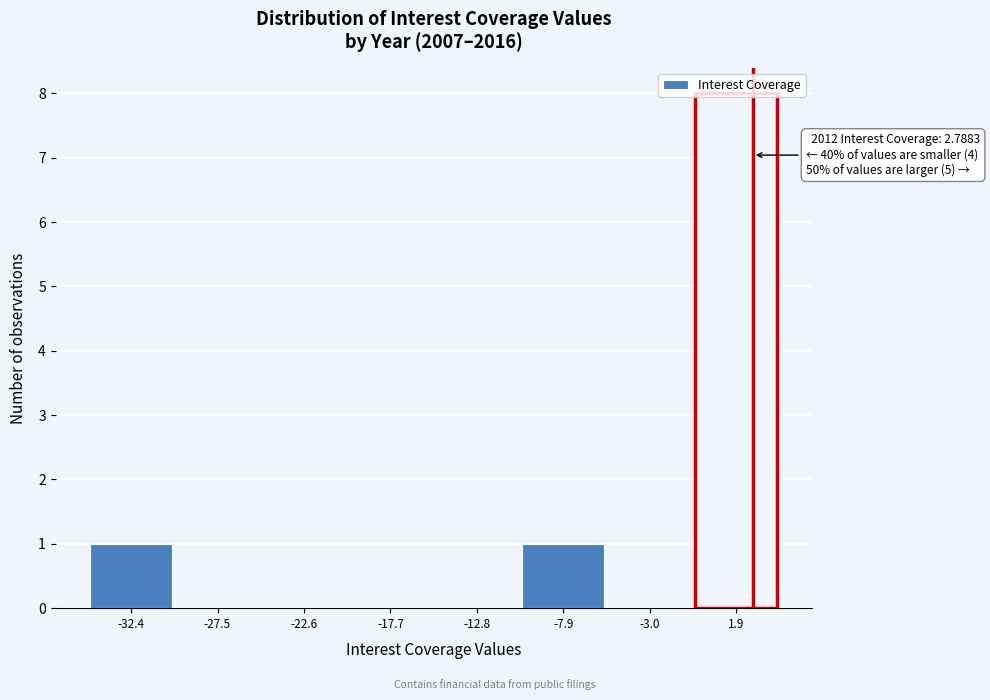

Which range on the x-axis has the tallest bar?

-0.5 to 4.5